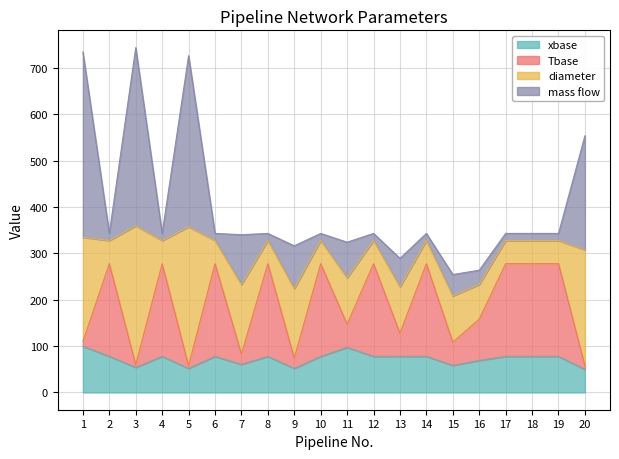

The value of Tbase at 1 is 109.9. True or false?

True